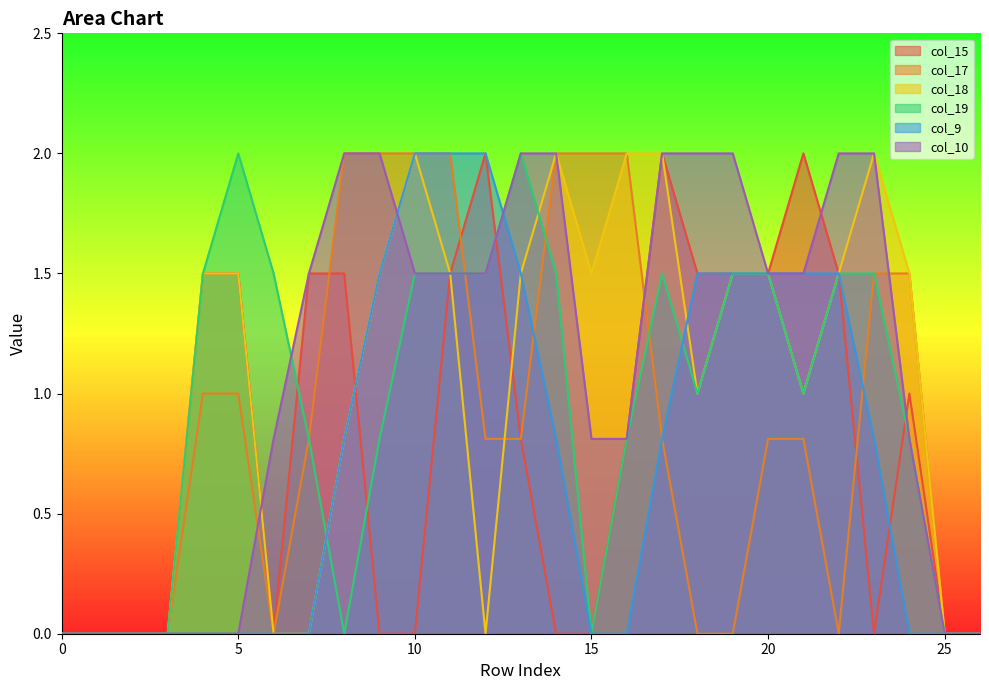

What are all the series names shown in the legend?

col_15, col_17, col_18, col_19, col_9, col_10